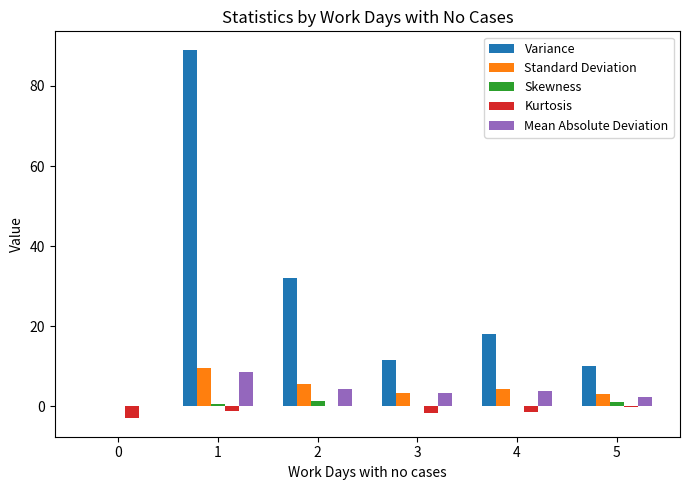

Between 1 and 4, which series saw the biggest shift?

Variance